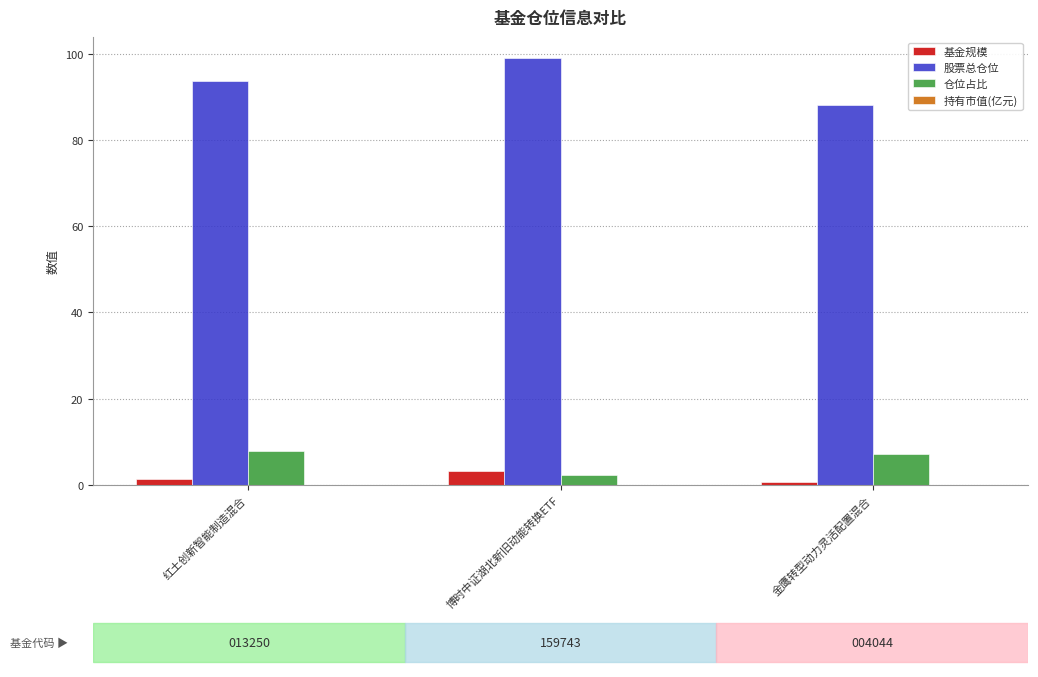

Which series has the largest total across all categories?

股票总仓位